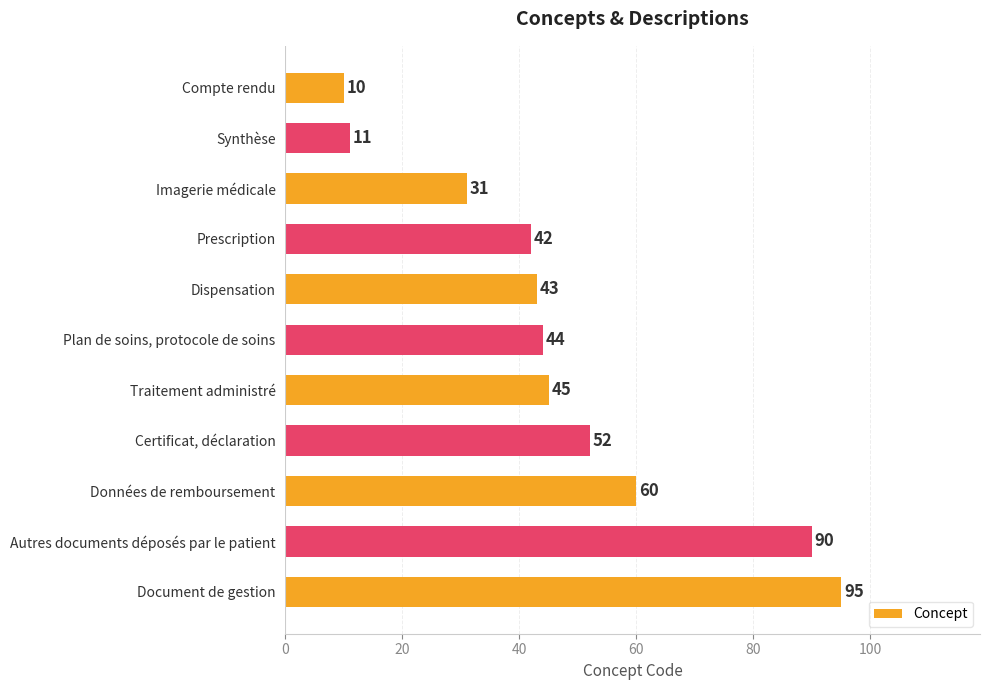

What is the sum of all values?

523